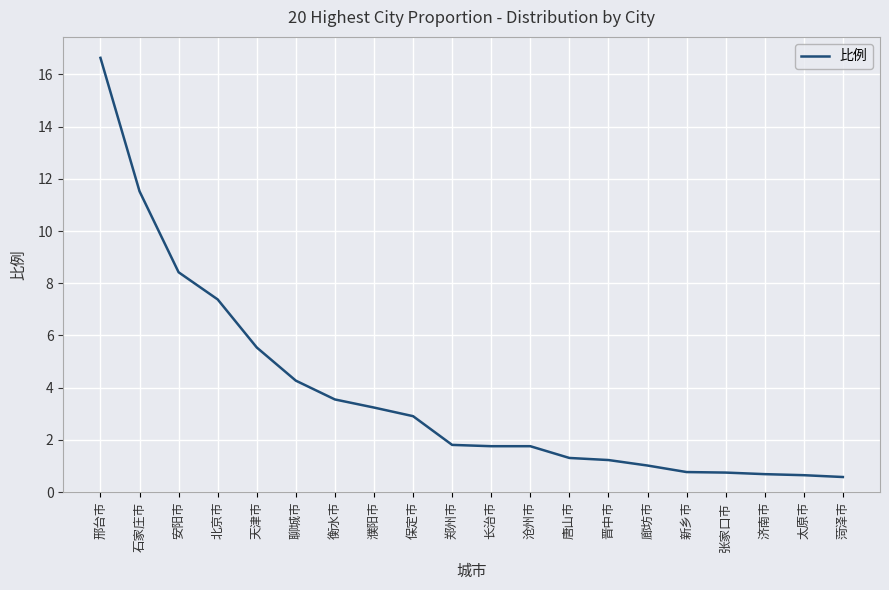

Between 唐山市 and 济南市, which is larger?

唐山市